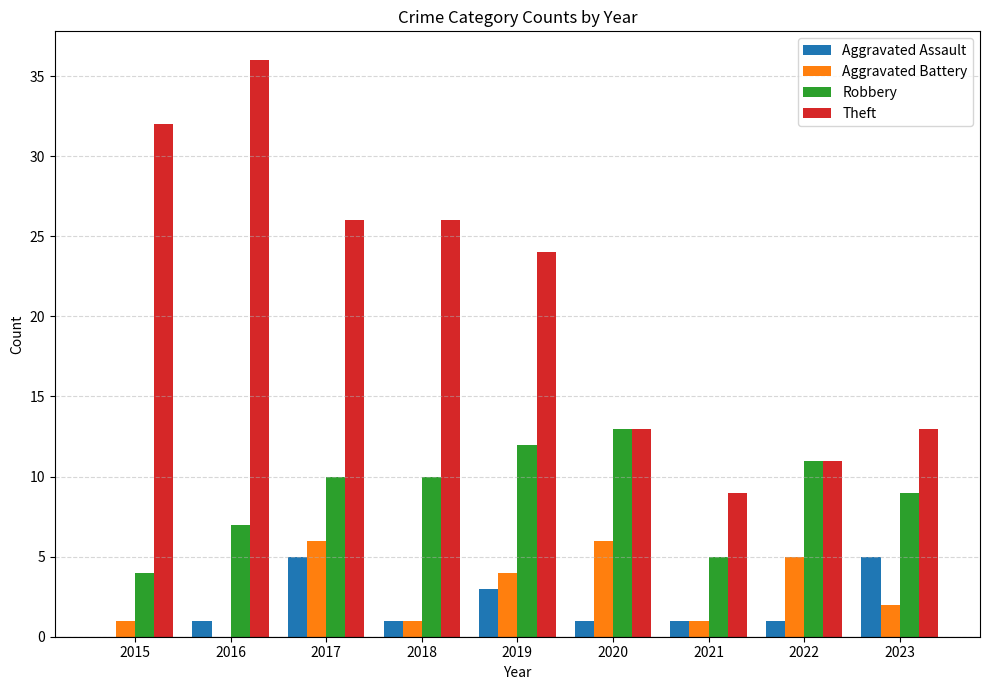

At which category is the sum across all series the highest?

2017